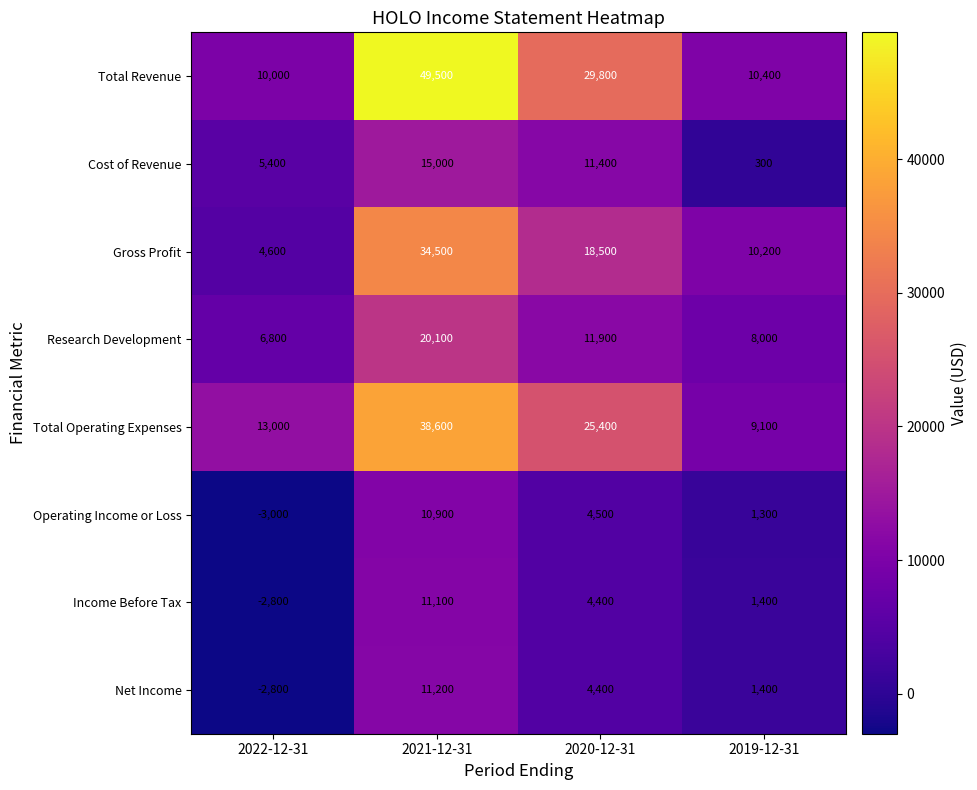

Which series has the widest spread of values?

Total Revenue